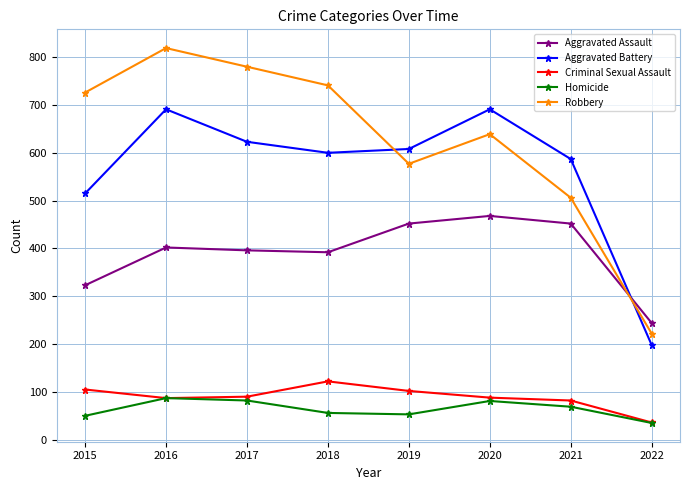

What is the sum of the Homicide values at 2021 and 2022?

104